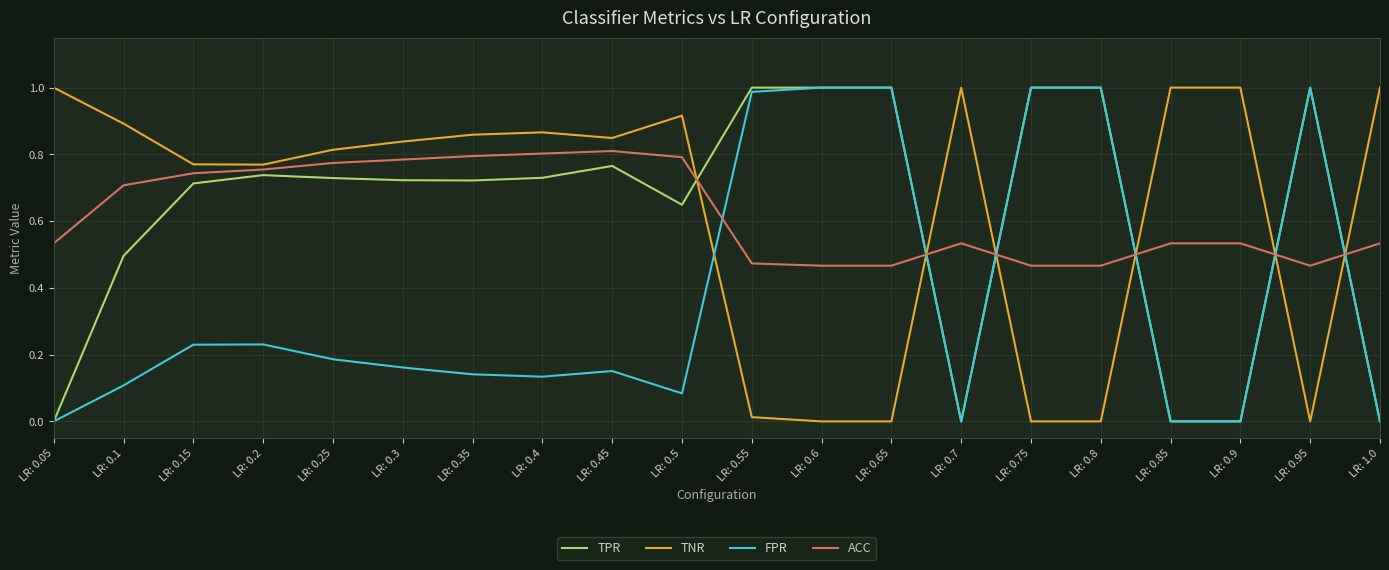

Is the value of TNR at LR: 0.45 greater than the value of ACC at LR: 0.2?

Yes